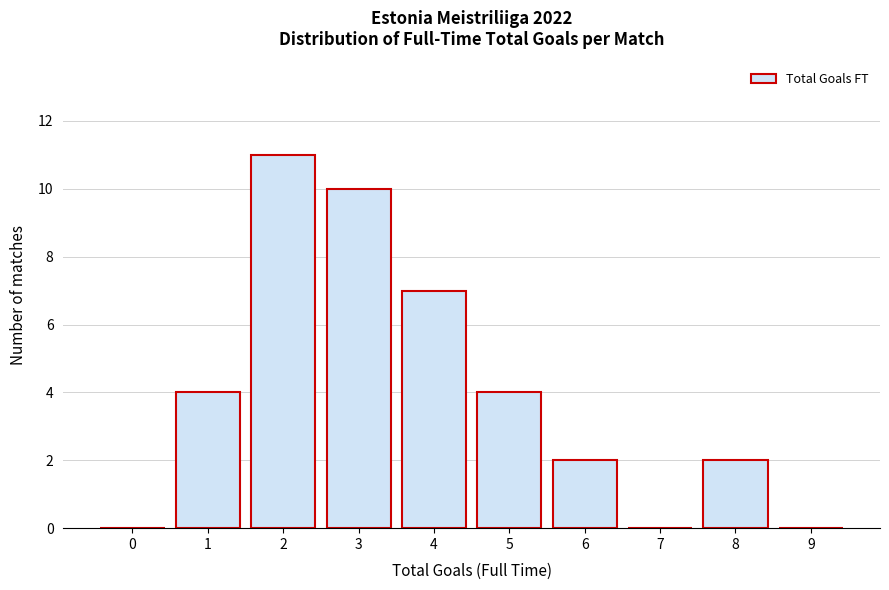

Reading left to right, what are all the values shown in this chart?

0=0	1=4	2=11	3=10	4=7	5=4	6=2	7=0	8=2	9=0